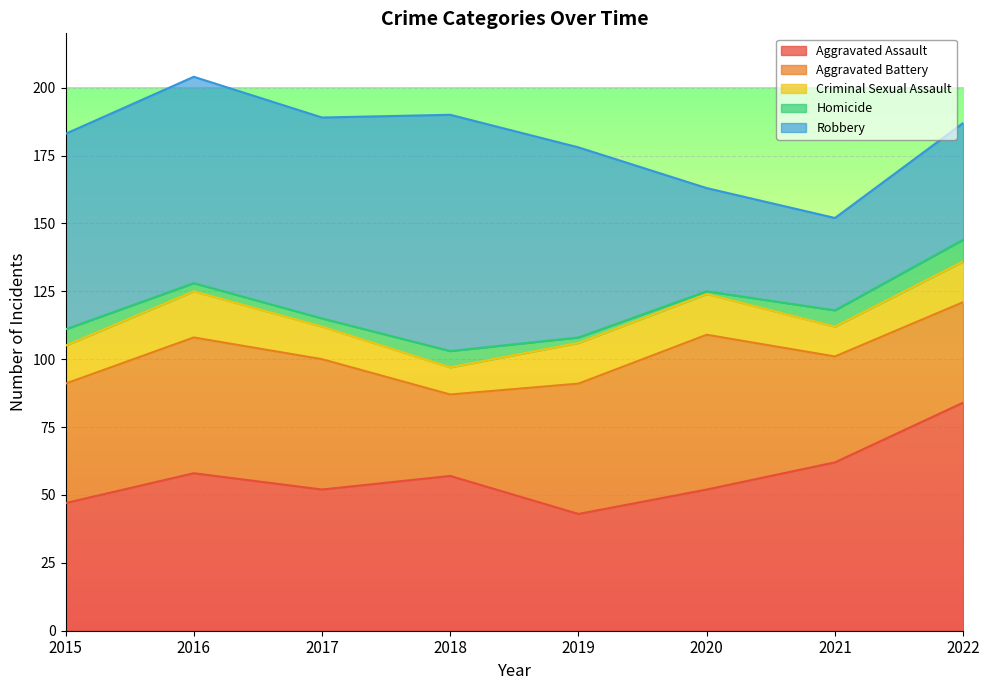

Reading left to right, what are all the values shown in this chart?

Aggravated Assault: 2015=47	2016=58	2017=52	2018=57	2019=43	2020=52	2021=62	2022=84
Aggravated Battery: 2015=44	2016=50	2017=48	2018=30	2019=48	2020=57	2021=39	2022=37
Criminal Sexual Assault: 2015=14	2016=17	2017=12	2018=10	2019=15	2020=15	2021=11	2022=15
Homicide: 2015=6	2016=3	2017=3	2018=6	2019=2	2020=1	2021=6	2022=8
Robbery: 2015=72	2016=76	2017=74	2018=87	2019=70	2020=38	2021=34	2022=43